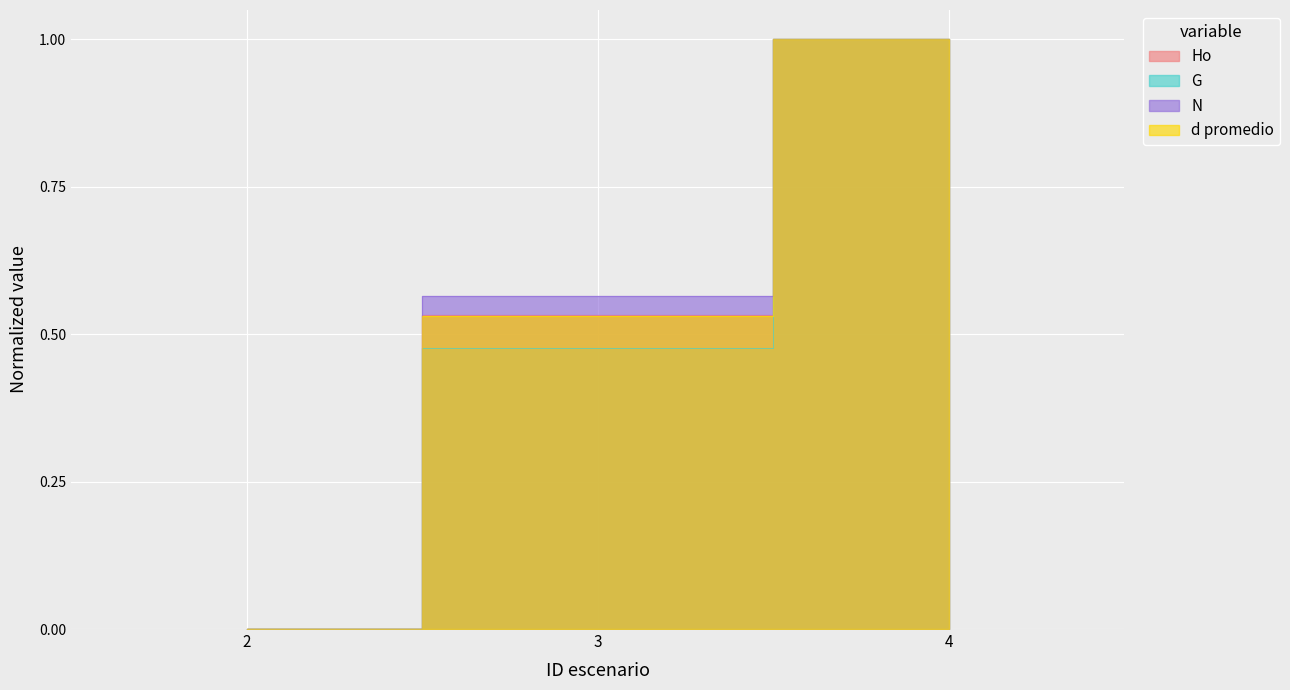

Which series has the largest total across all categories?

N